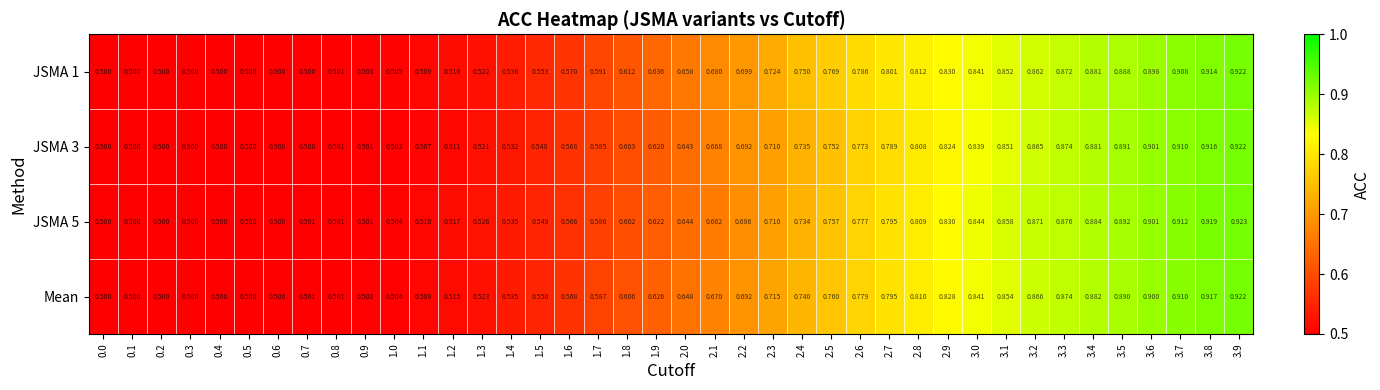

Is the value of JSMA 3 at 1.2 greater than the value of JSMA 5 at 1.1?

Yes